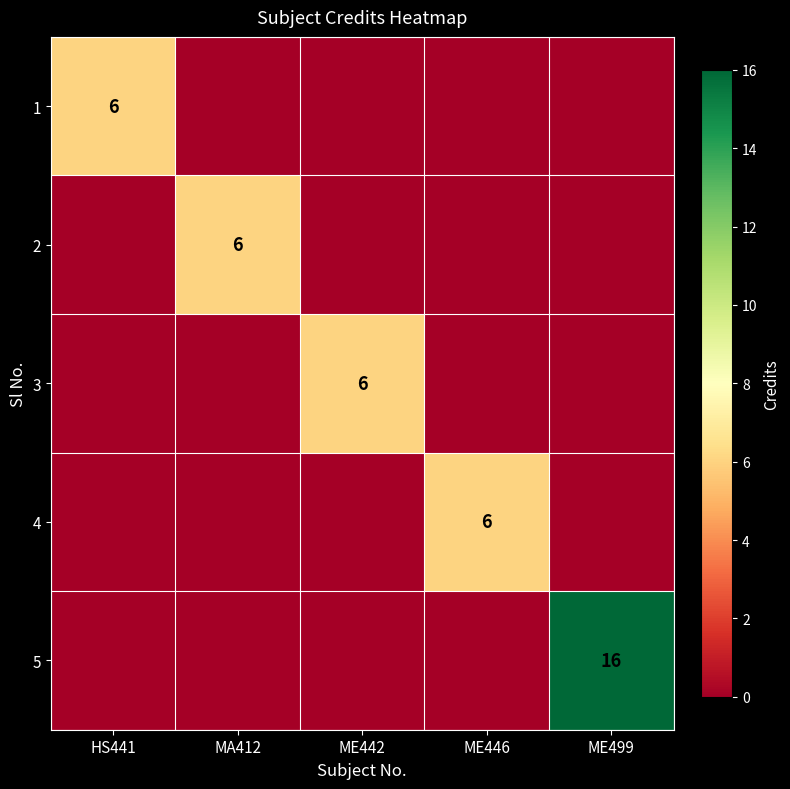

At which category is the sum across all series the highest?

ME499